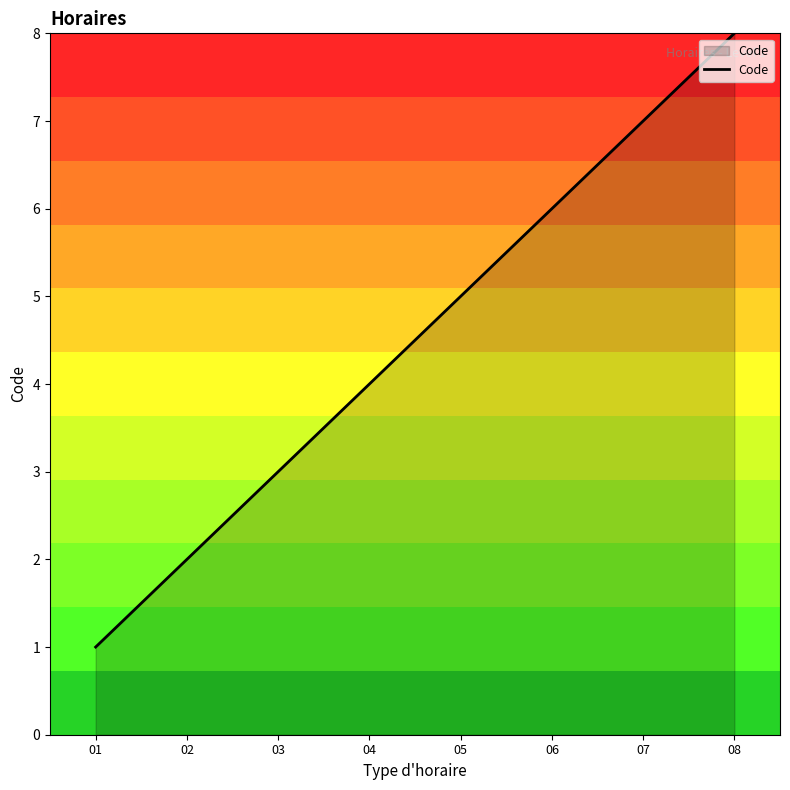

What is the change in value from 03 to 07?

+4